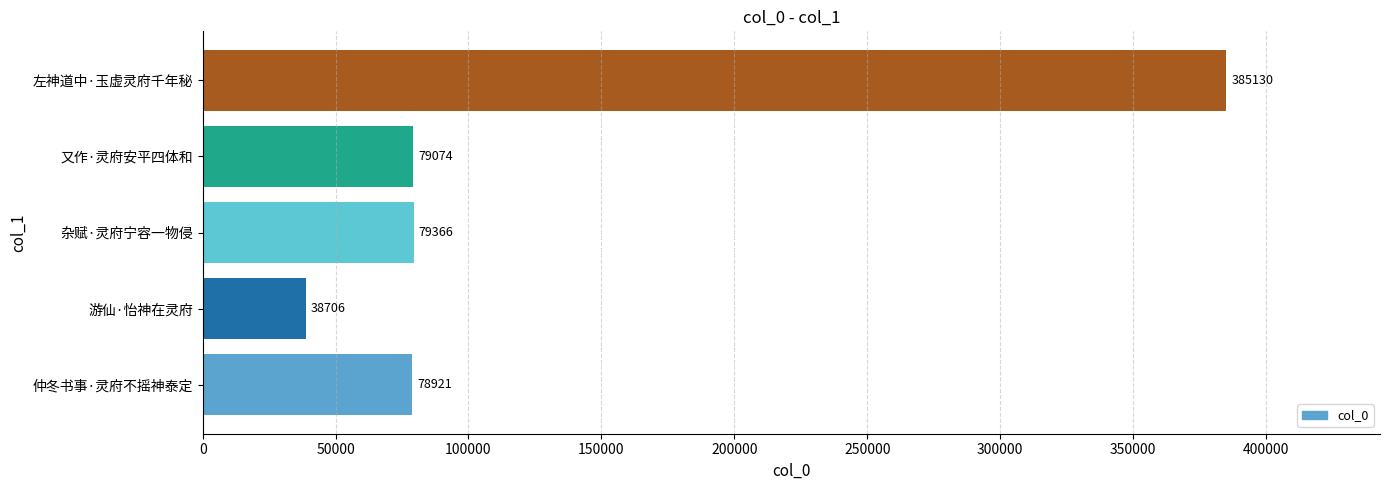

How many data points are less than 79074?

2